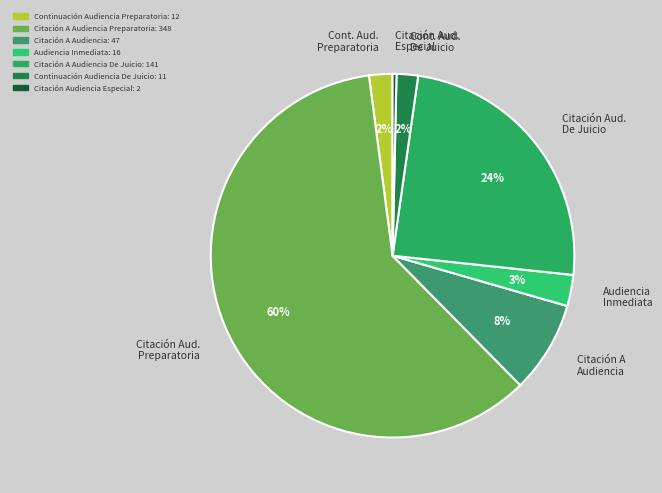

Which slice is the smallest?

Citación Audiencia Especial